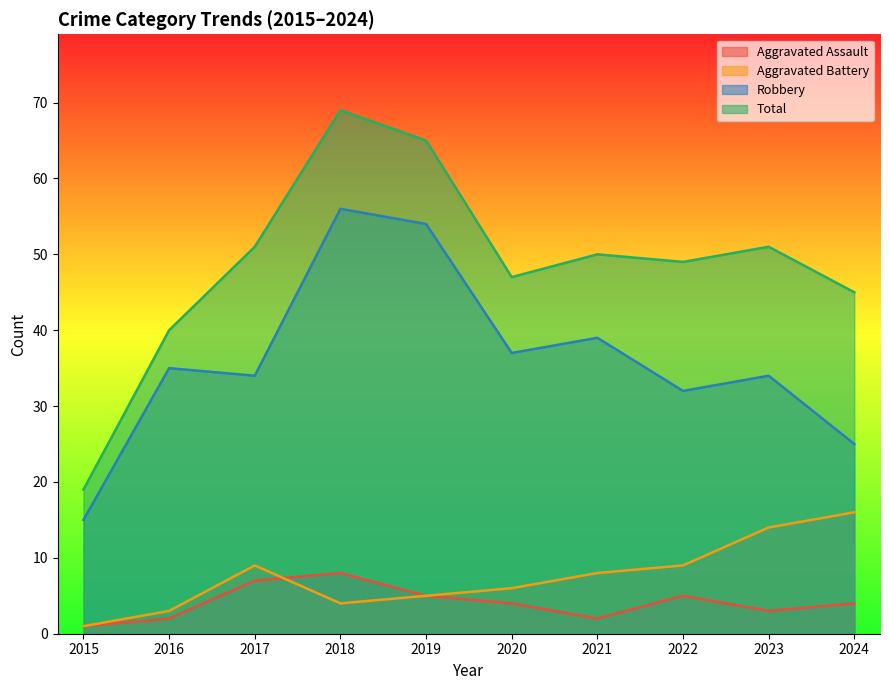

Reading left to right, what are all the values shown in this chart?

Aggravated Assault: 1	2	7	8	5	4	2	5	3	4
Aggravated Battery: 1	3	9	4	5	6	8	9	14	16
Robbery: 15	35	34	56	54	37	39	32	34	25
Total: 19	40	51	69	65	47	50	49	51	45